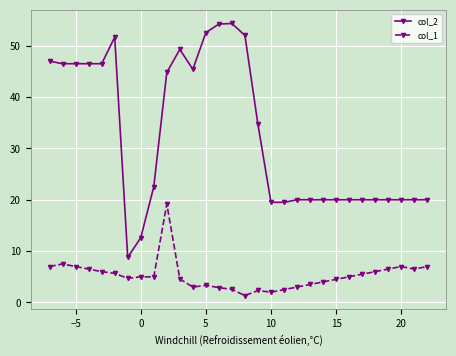

What is the difference between the maximum and minimum values in the col_2 series?

45.6